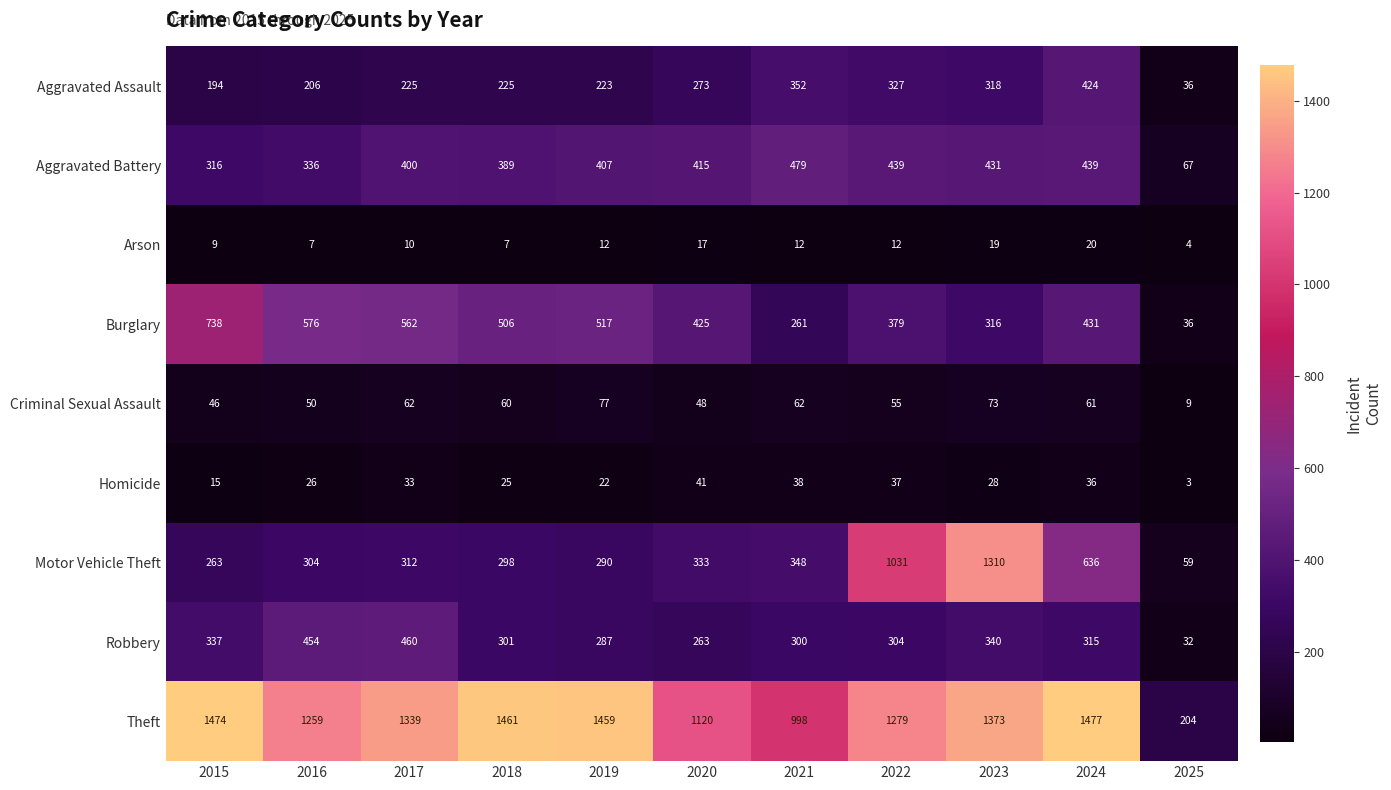

Which category has the lowest value in the Theft series?

2025